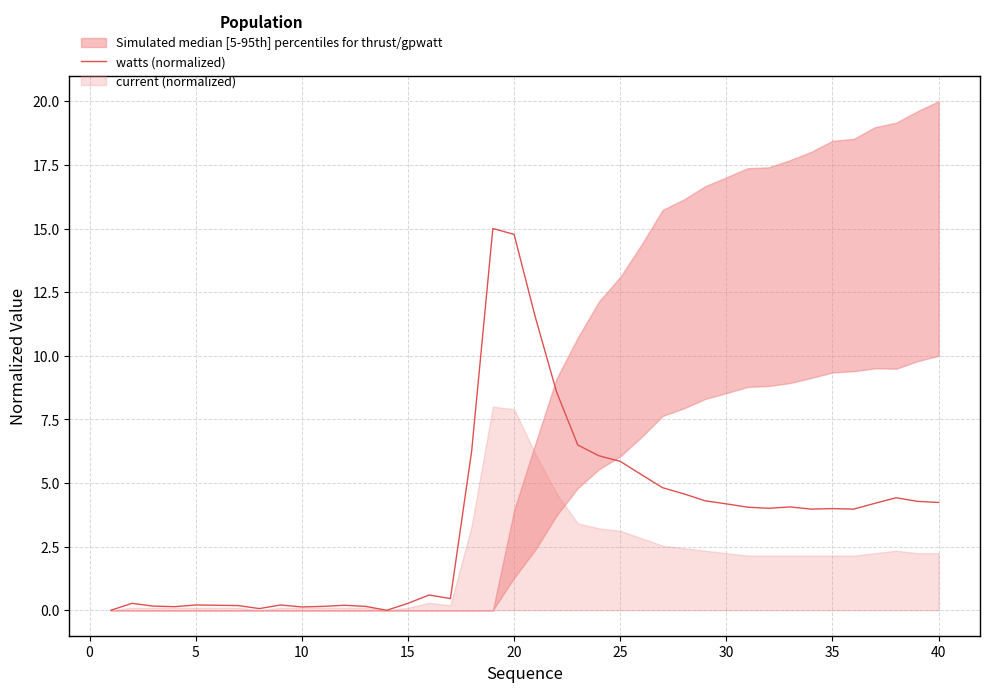

The value at 35 is 0.9. True or false?

False